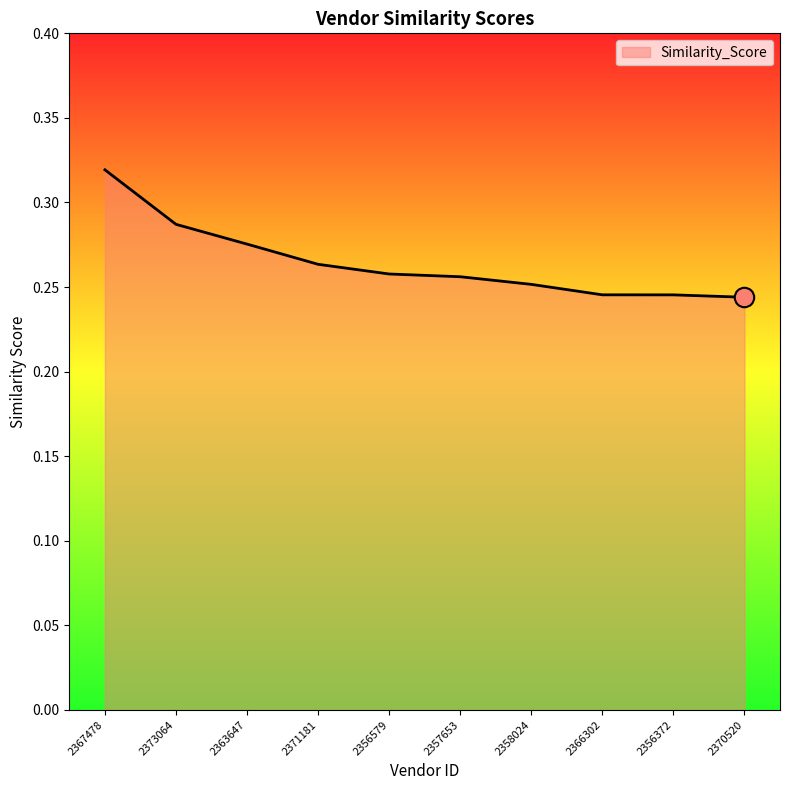

What position from the right is 2370520?

1